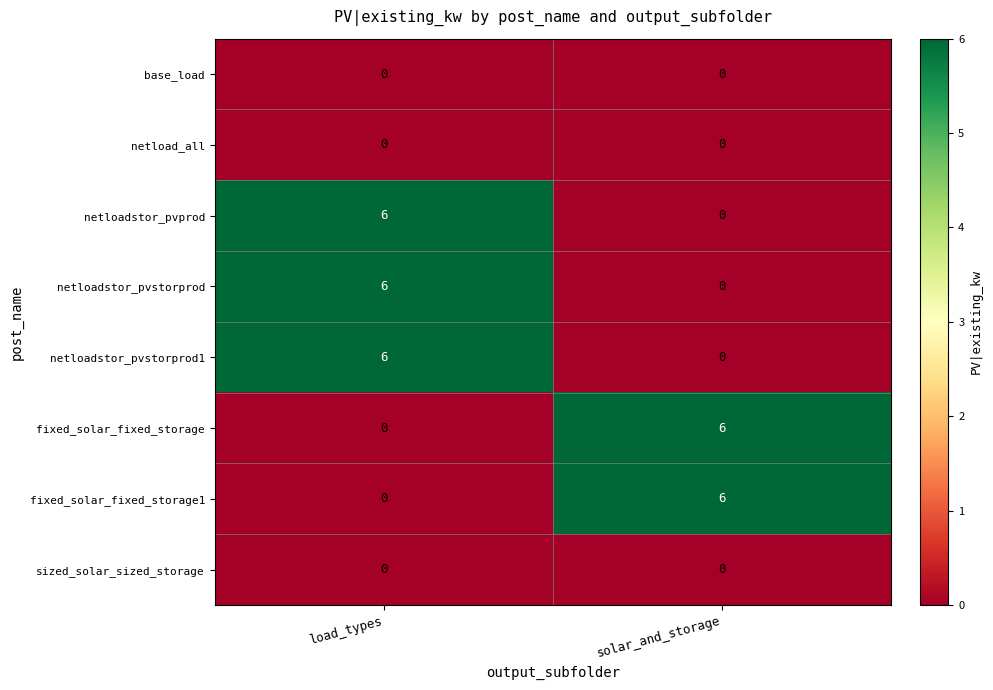

The netloadstor_pvstorprod series shows 0 at solar_and_storage. True or false?

True